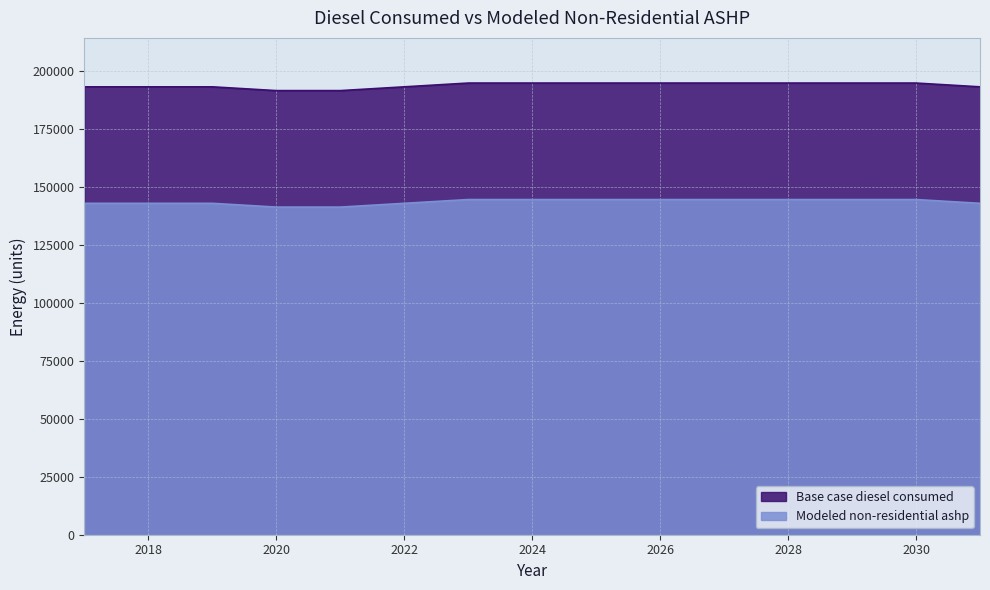

Which category has the lowest value in the Modeled non-residential ashp series?

2020